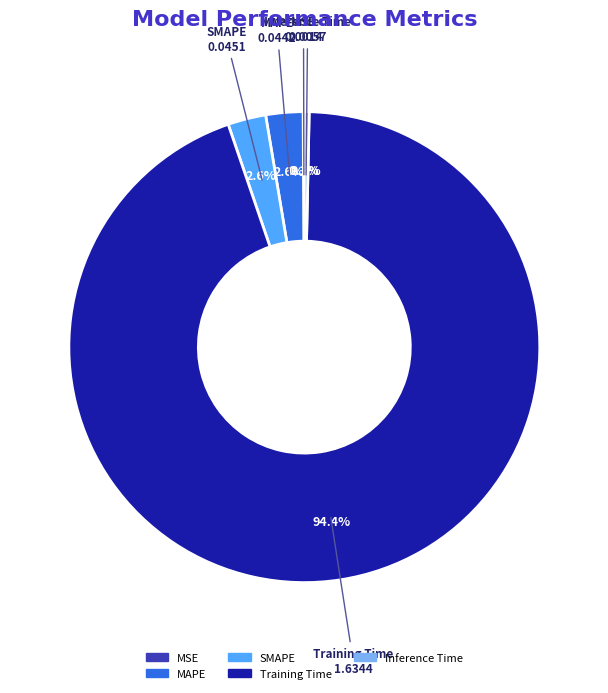

Do Training Time and Inference Time together represent more than half of the pie?

Yes